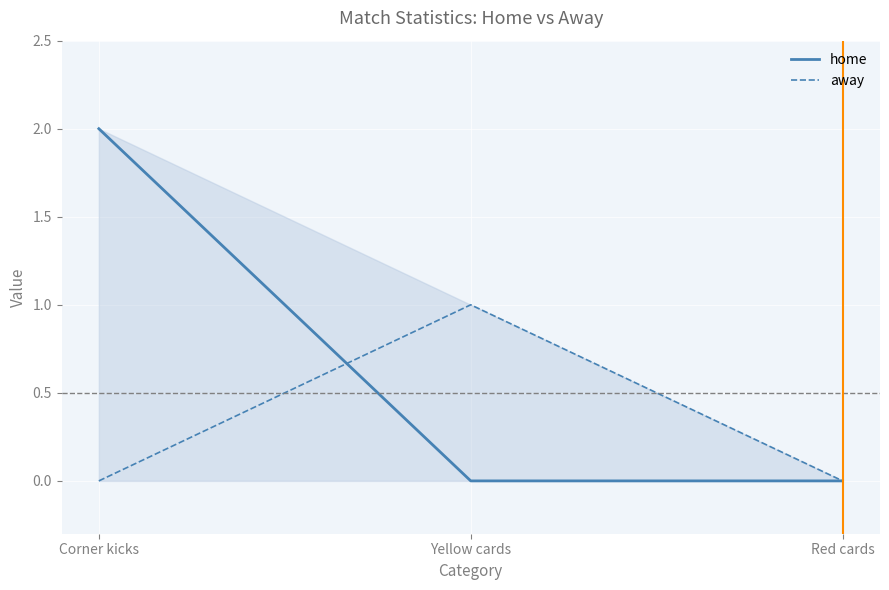

Is it true that away equals 1 at Corner kicks?

False